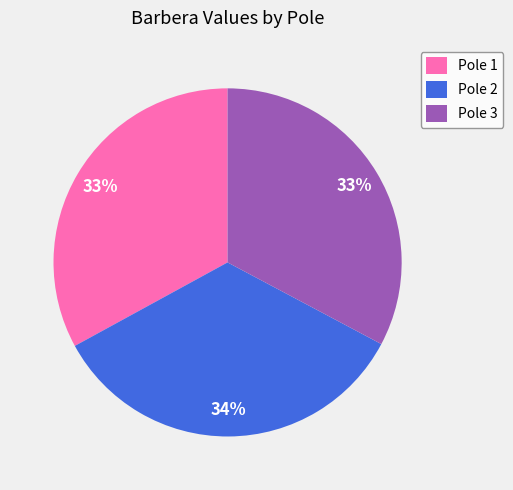

To the nearest percent, what percentage of the pie is Pole 1?

33%